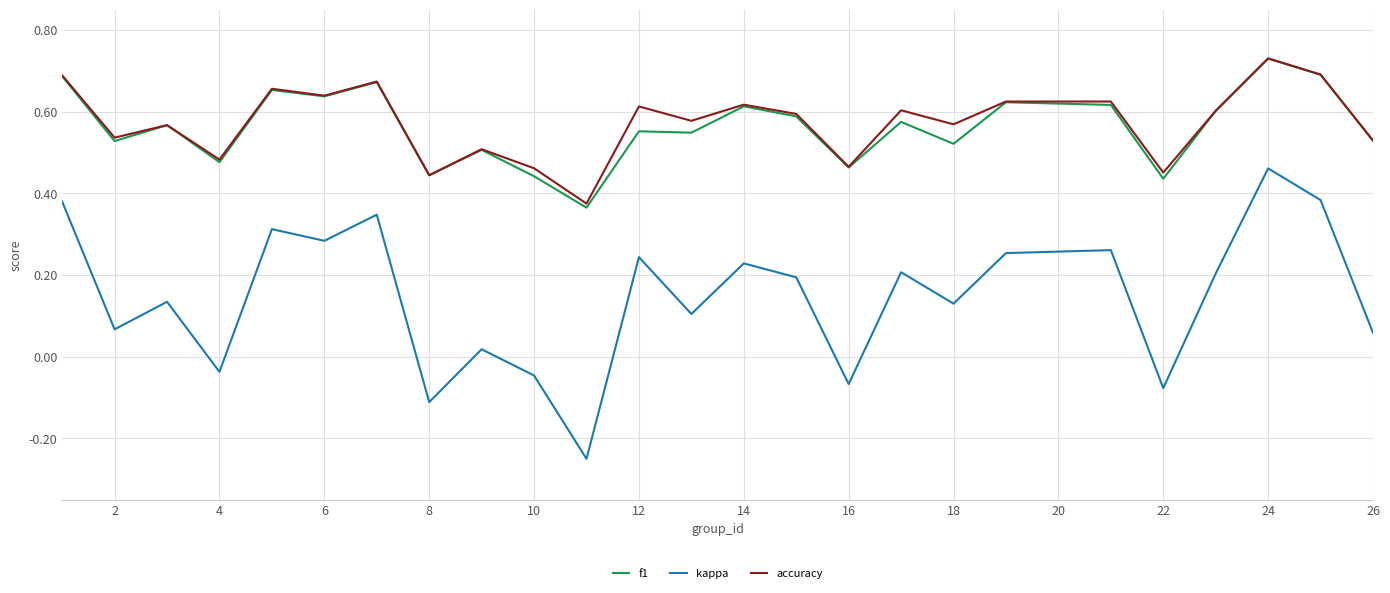

True or false: accuracy and kappa intersect in this chart.

False